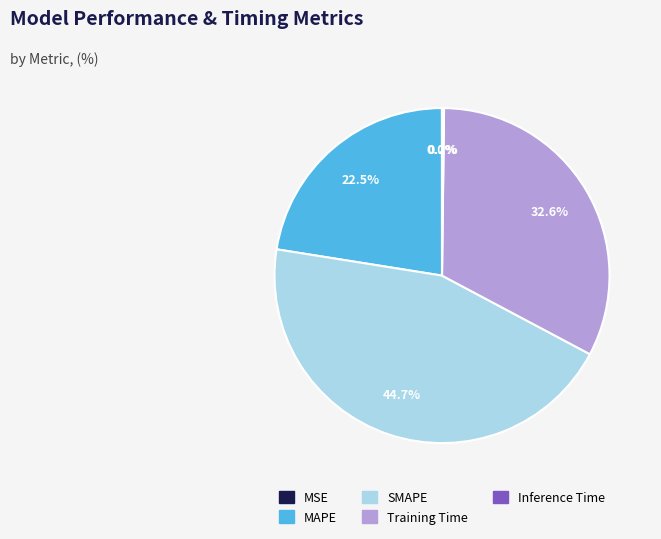

To the nearest percent, what is the combined percentage of SMAPE and Training Time?

77%